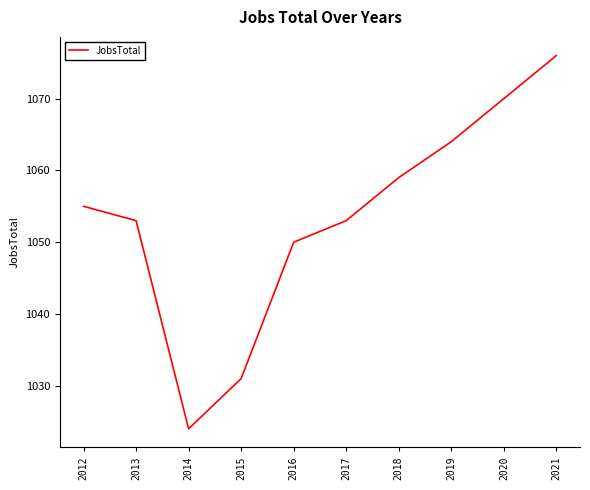

Reading right to left, extract all data points from this chart.

1076	1070	1064	1059	1053	1050	1031	1024	1053	1055